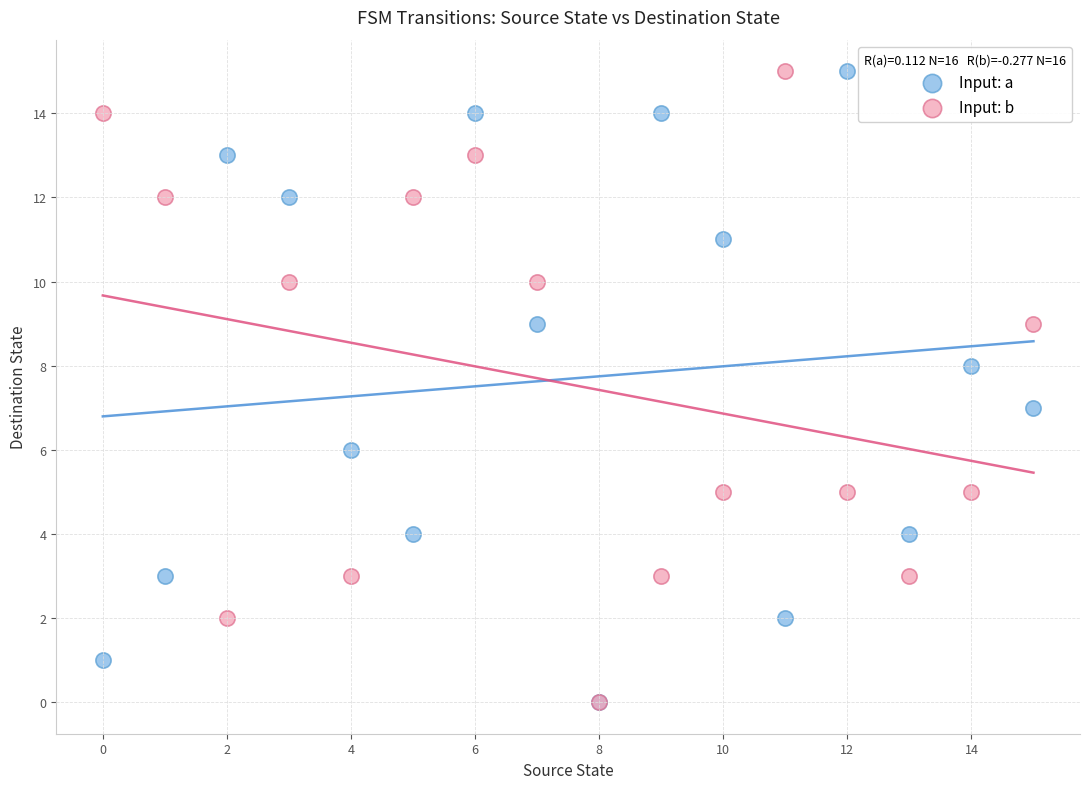

What are all the series names shown in the legend?

Input: a, Input: b